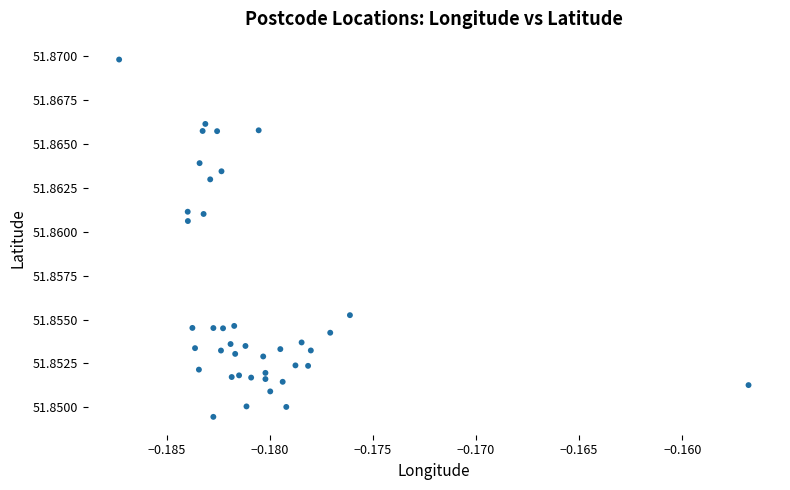

How many data points are displayed?

40